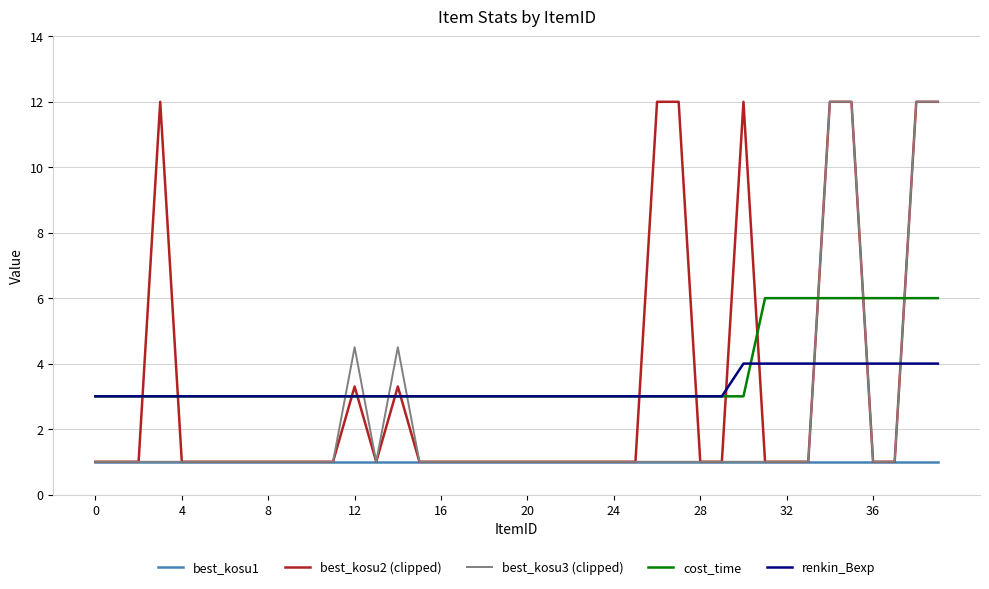

True or false: best_kosu2 (clipped) and cost_time cross at least once.

True